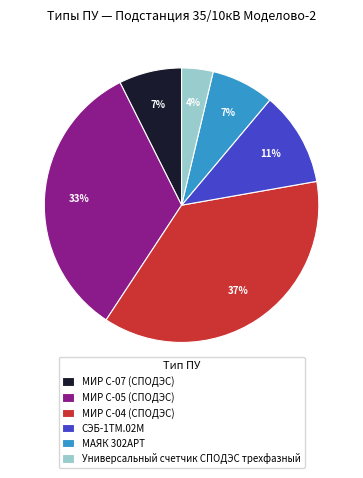

True or false: Универсальный счетчик СПОДЭС трехфазный accounts for 12% of the total.

False